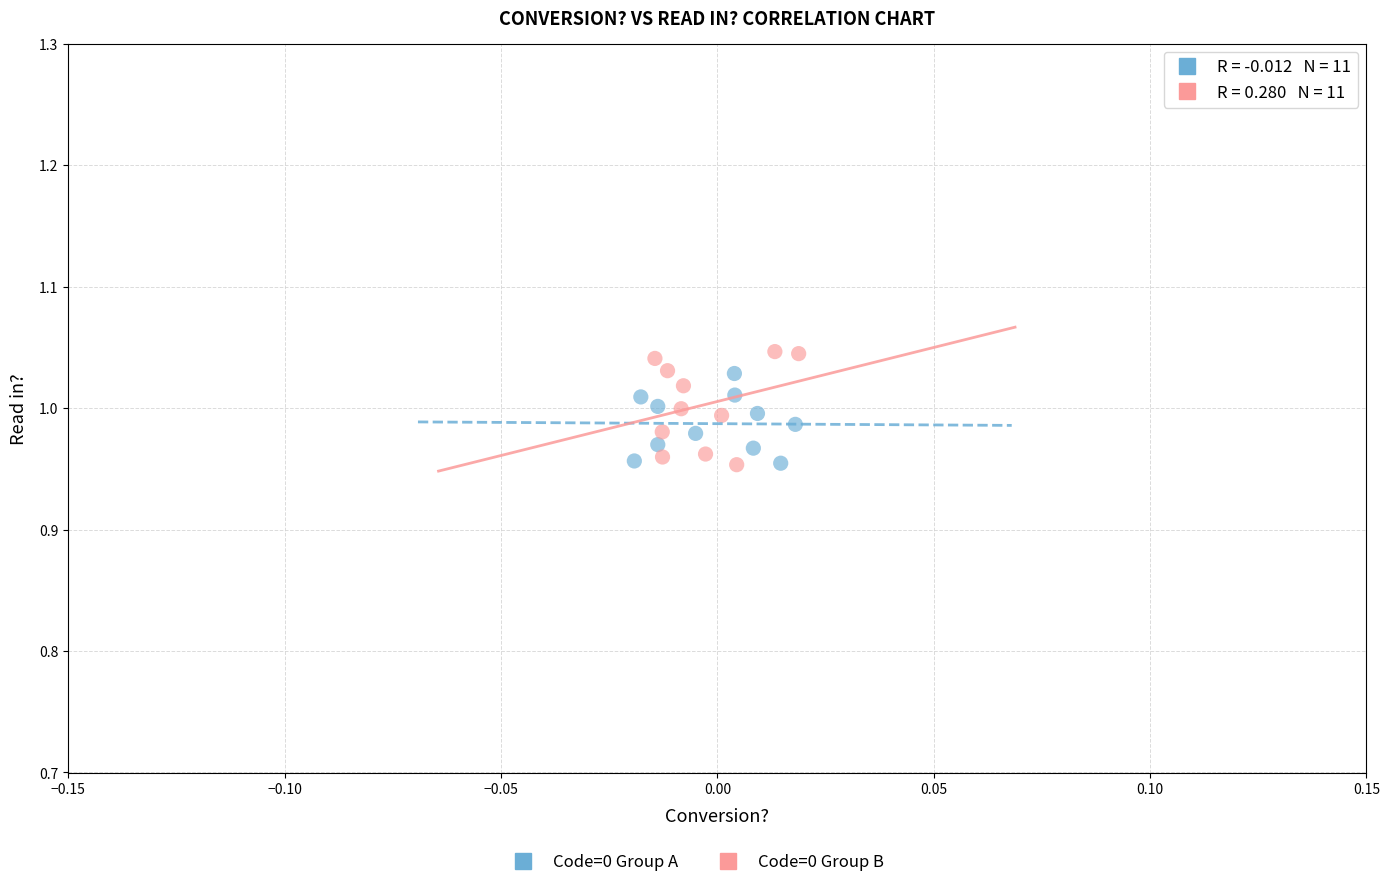

Which series has the largest Y range (max minus min)?

Code=0 Group B